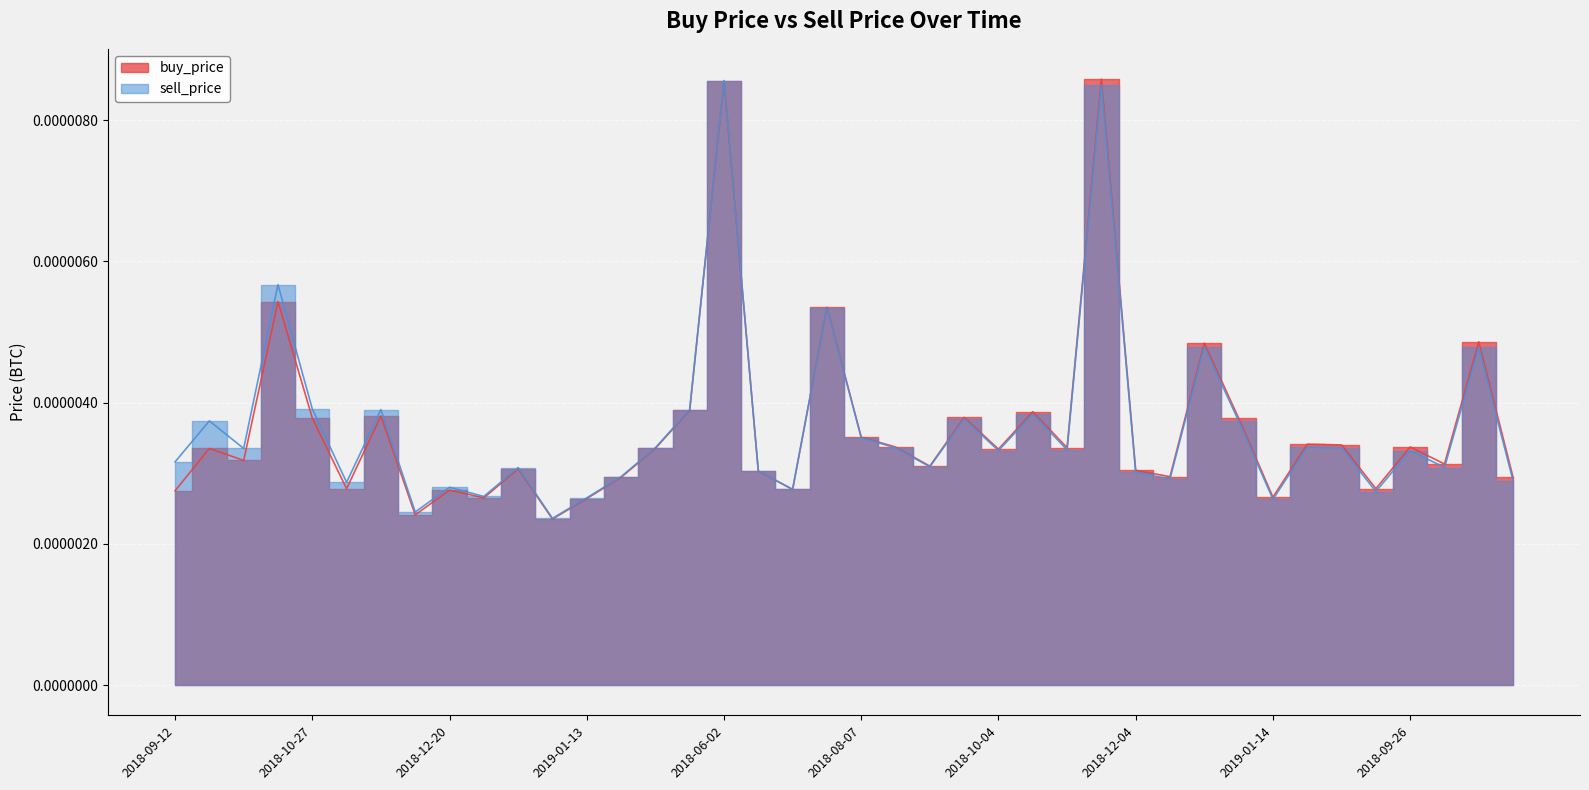

At which label is sell_price closest to 0?

2019-05-19